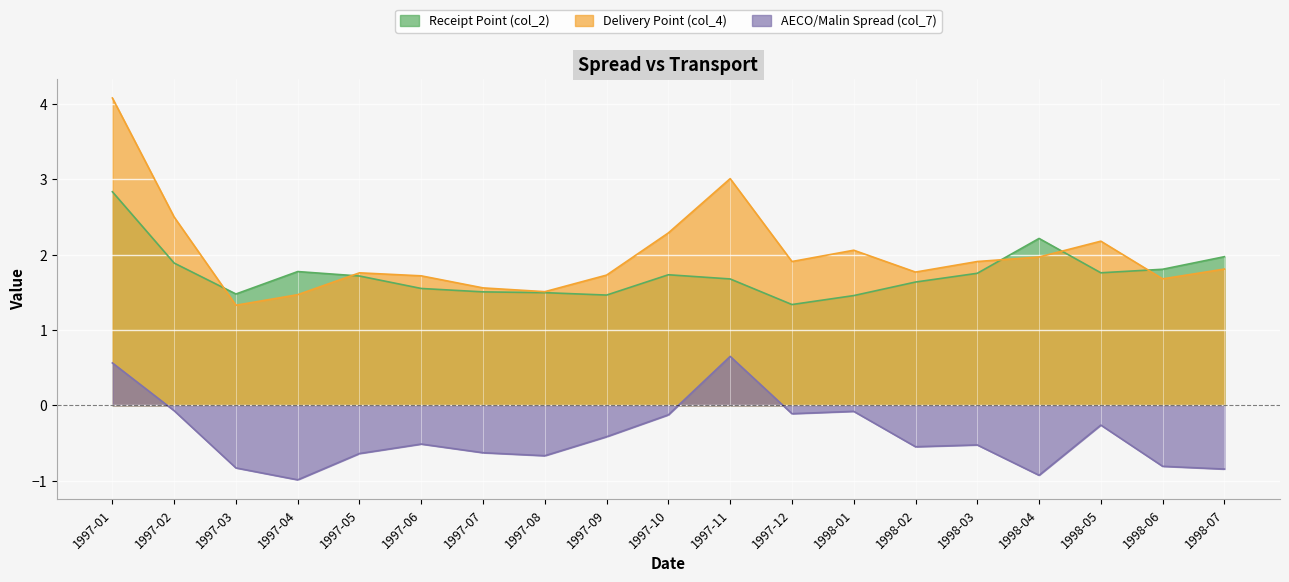

List the labels in order of AECO/Malin Spread (col_7) value, largest first.

1997-11, 1997-01, 1997-02, 1998-01, 1997-12, 1997-10, 1998-05, 1997-09, 1997-06, 1998-03, 1998-02, 1997-07, 1997-05, 1997-08, 1998-06, 1997-03, 1998-07, 1998-04, 1997-04